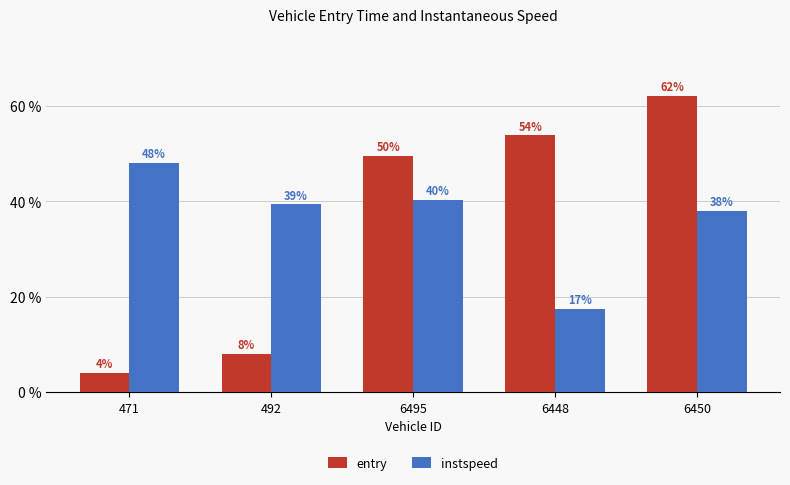

Which category has the lowest value in the entry series?

471